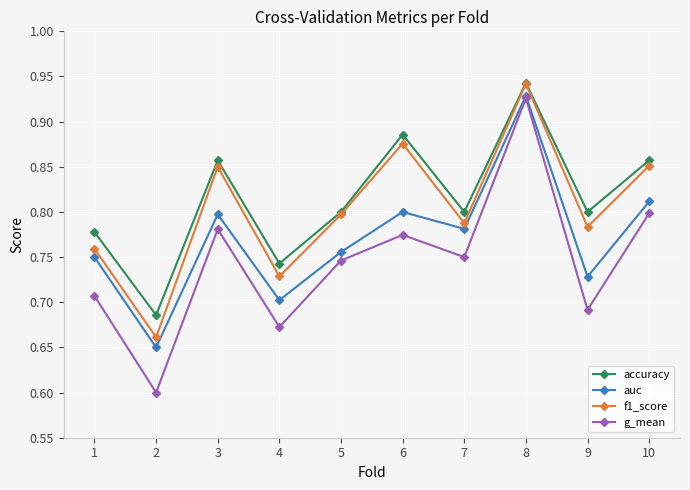

What is the difference between the maximum and minimum values in the g_mean series?

0.3